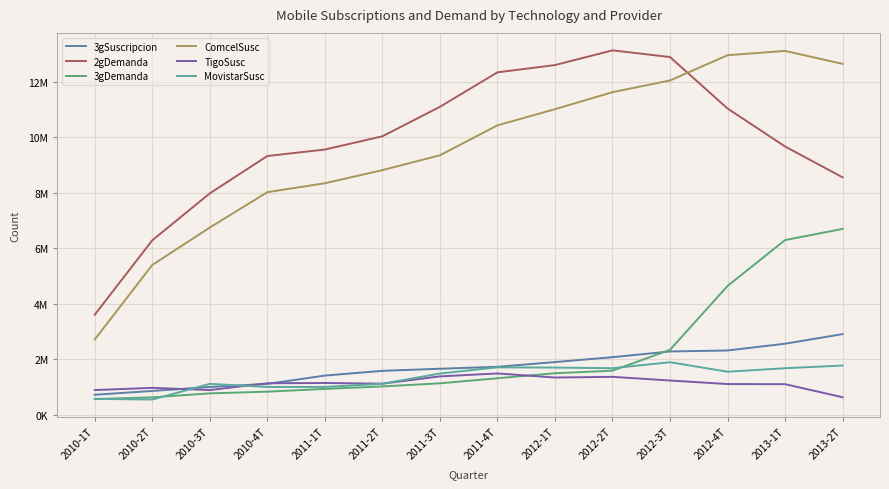

Reading left to right, transcribe all the data shown in this chart.

3gSuscripcion: 719050	856019	1000002	1110382	1411021	1581635	1657340	1727941	1898065	2073869	2280965	2315975	2560669	2906150
2gDemanda: 3607215	6290074	7983907	9330579	9564435	10042069	11105215	12349071	12611079	13142333	12900495	11044167	9673633	8561092
3gDemanda: 564793	625167	769386	830247	929713	1019793	1131515	1314429	1495040	1587688	2339924	4643804	6298700	6701401
ComcelSusc: 2713606	5400679	6751600	8026824	8348515	8821535	9356985	10436561	11020276	11633950	12055613	12967230	13121911	12653904
TigoSusc: 887827	967743	889093	1133453	1143786	1118243	1381916	1487600	1340370	1365318	1233033	1105419	1100061	629341
MovistarSusc: 570575	546819	1112600	1000549	1000415	1115650	1485319	1707742	1699291	1677154	1892669	1550123	1676474	1773236